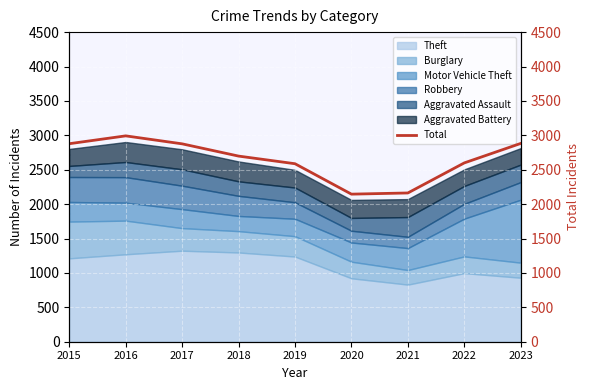

Approximately how many times larger is the value at 2019 compared to 2017?

0.9